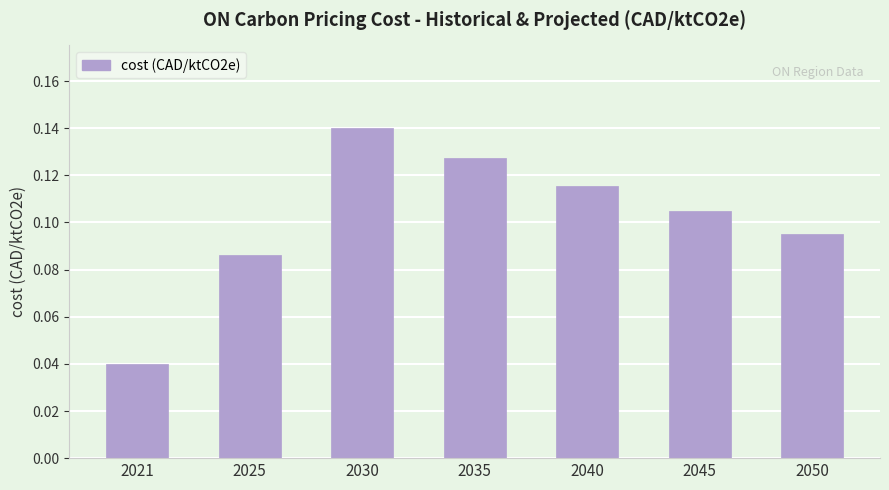

What is the sum of all values?

0.7